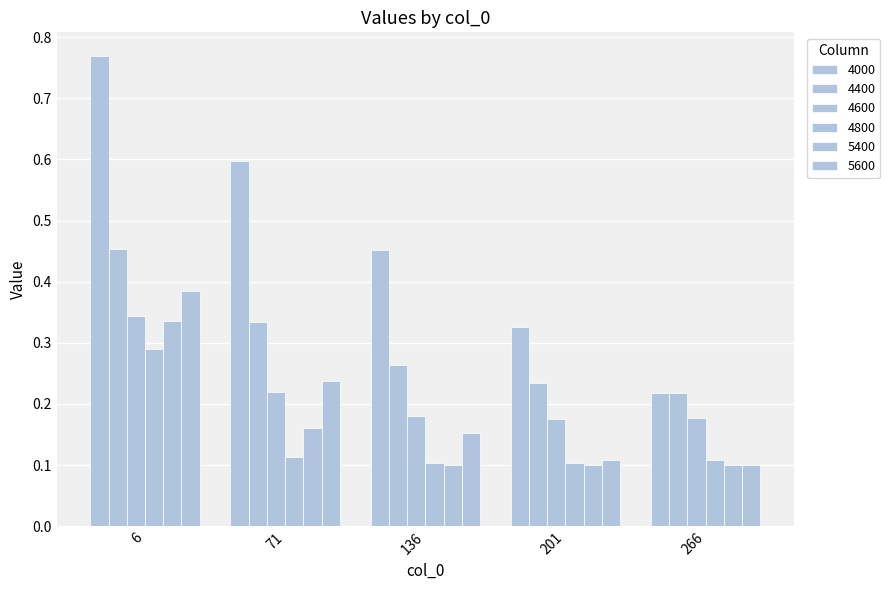

List the series in order of their peak value, highest first.

4000, 4400, 5600, 4600, 5400, 4800